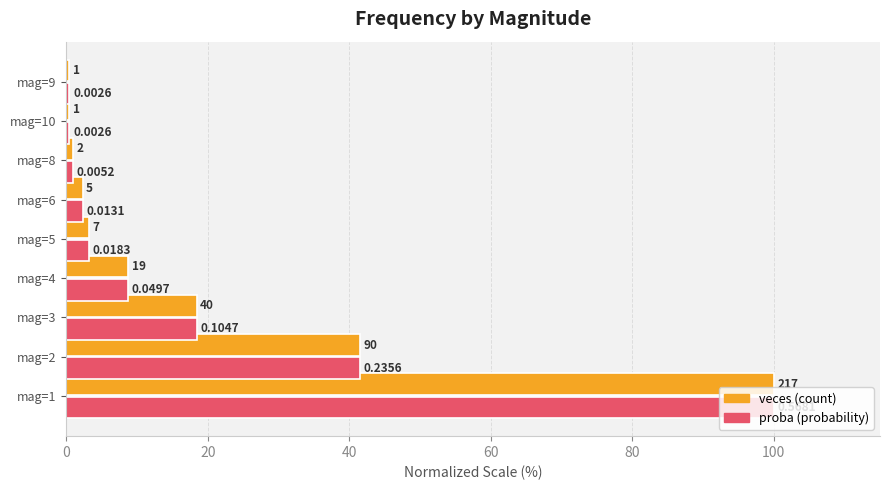

What is the average value of the proba (probability) series?

19.6